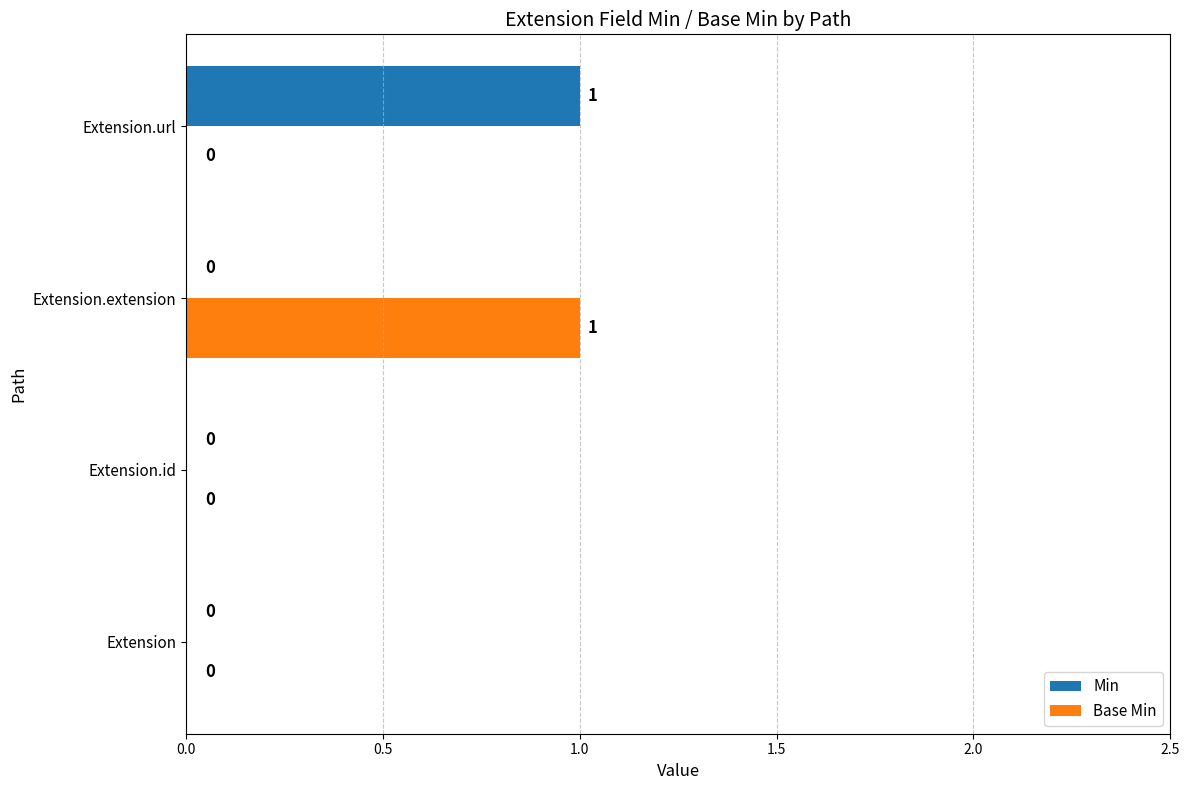

Between Extension and Extension.url, which series saw the biggest shift?

Min